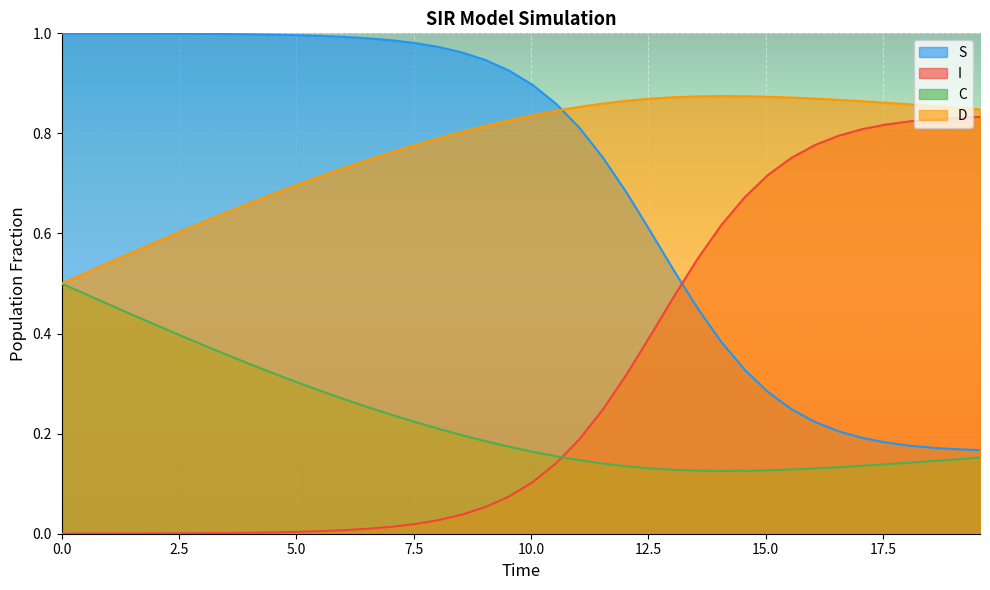

Which series ends up on top after the final intersection of D and S?

D